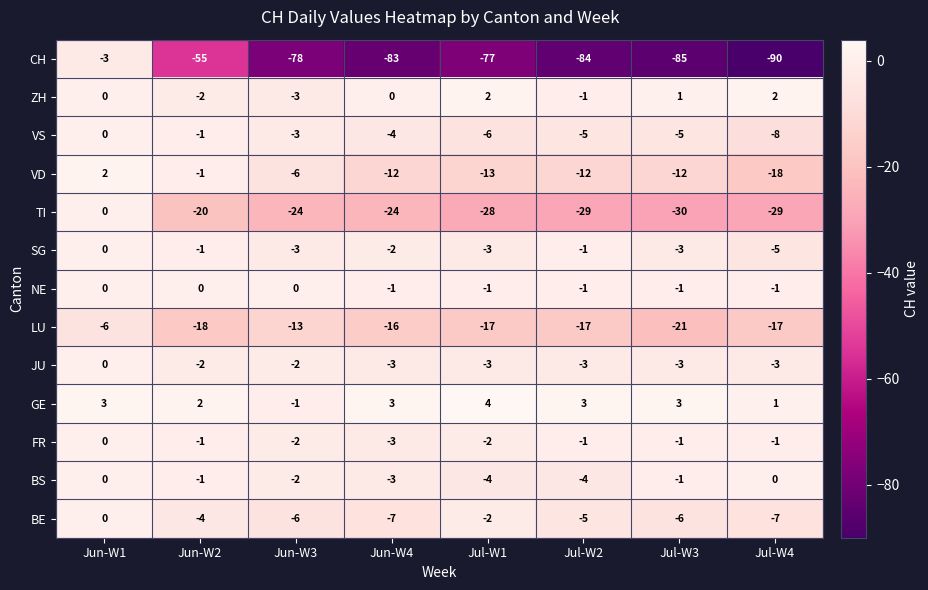

How many series are shown in this chart?

13